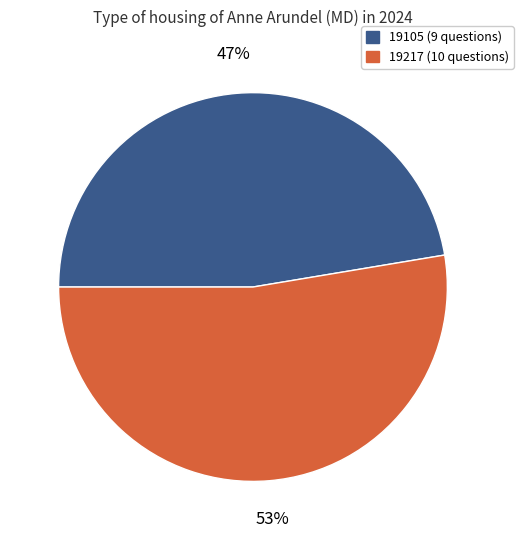

How many segments does this pie chart have?

2